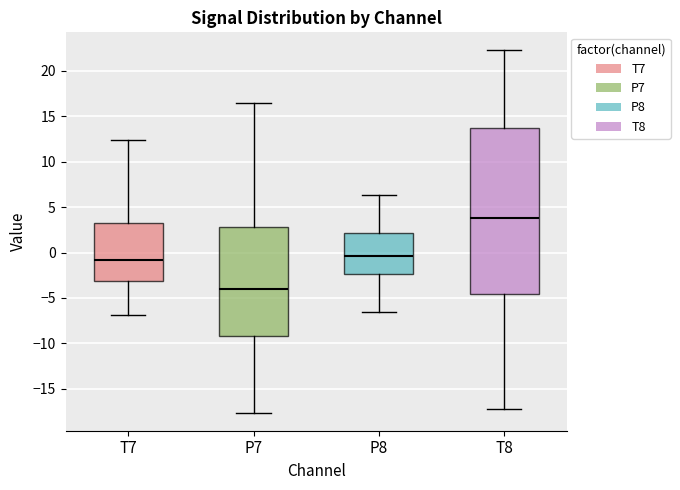

Where does the lower whisker of the box for T8 end on the y-axis? The values are not printed on the chart, so give them approximately, as read against the axis.

-17.0